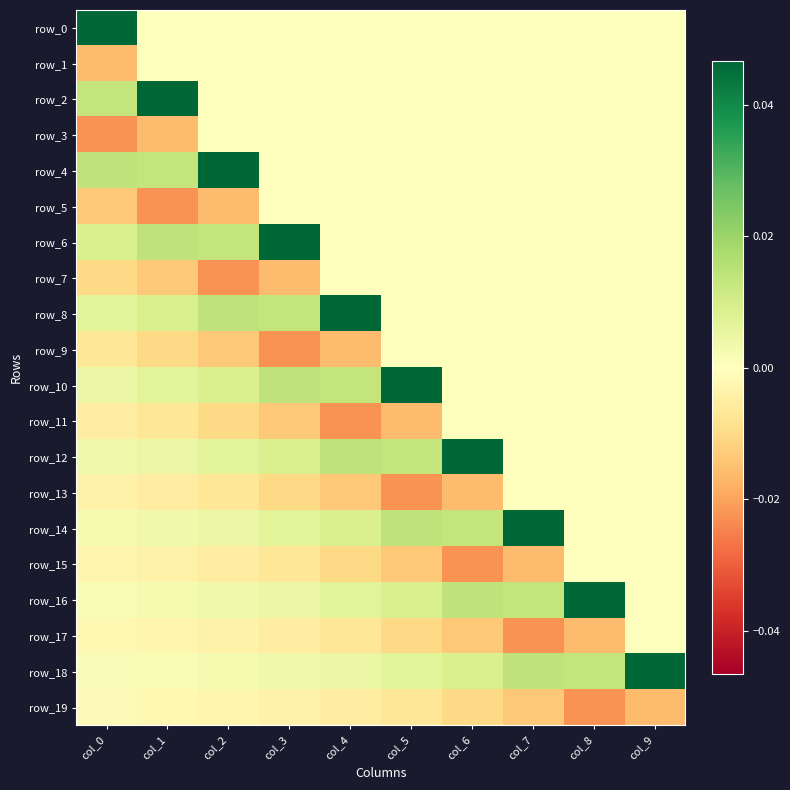

Which series has the largest total across all categories?

row_18